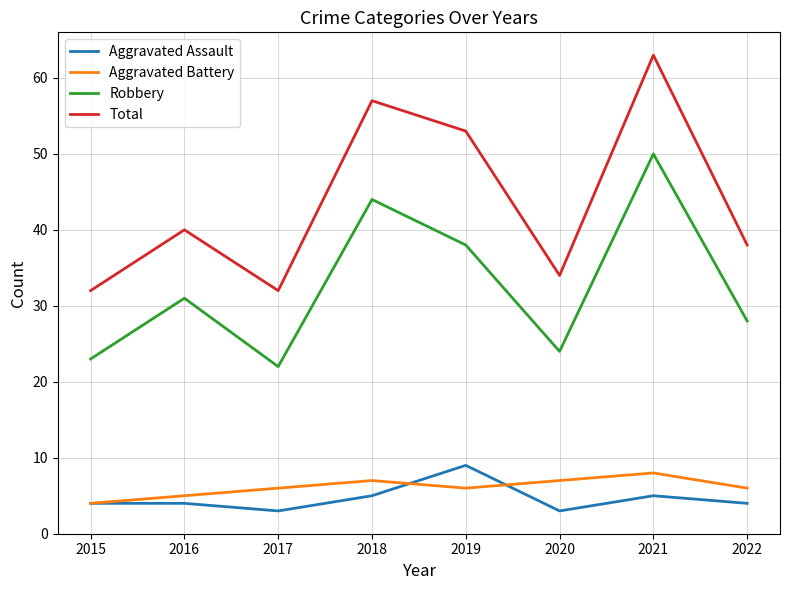

True or false: Total and Aggravated Assault cross at least once.

False